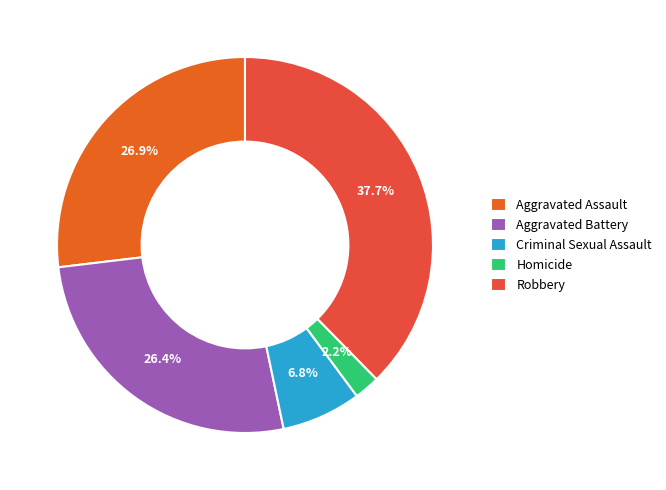

How many segments does this pie chart have?

5